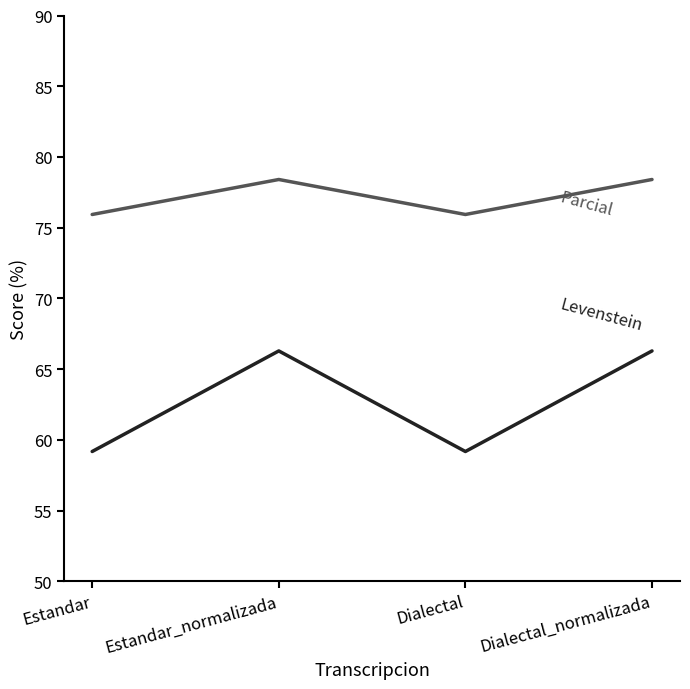

What is the total value across all series at Dialectal_normalizada?

144.7